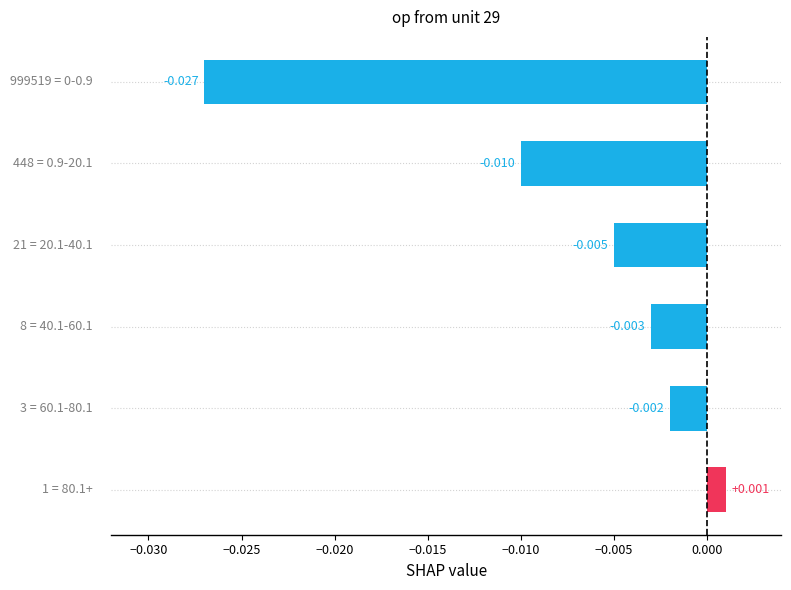

How many data points are less than 0?

5